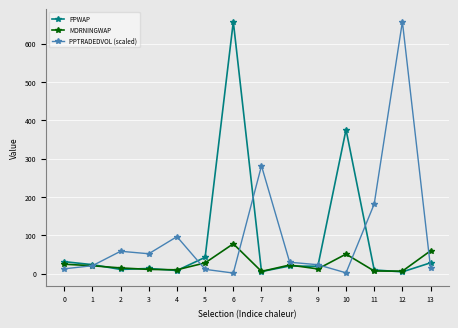

True or false: PPTRADEDVOL (scaled) and MORNINGWAP intersect in this chart.

True